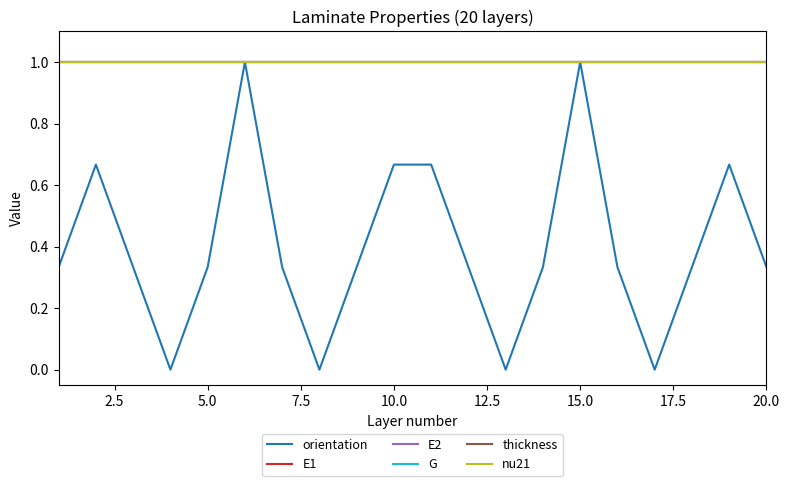

Which series has the largest total across all categories?

E1